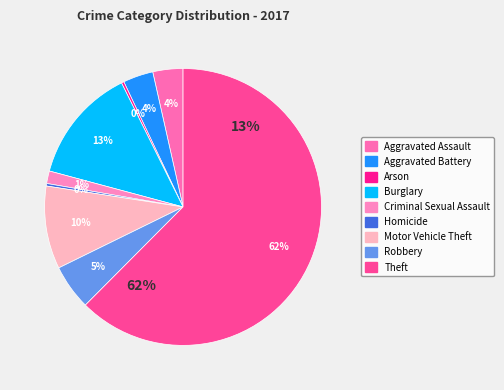

Which has a higher value, Aggravated Battery or Arson?

Aggravated Battery